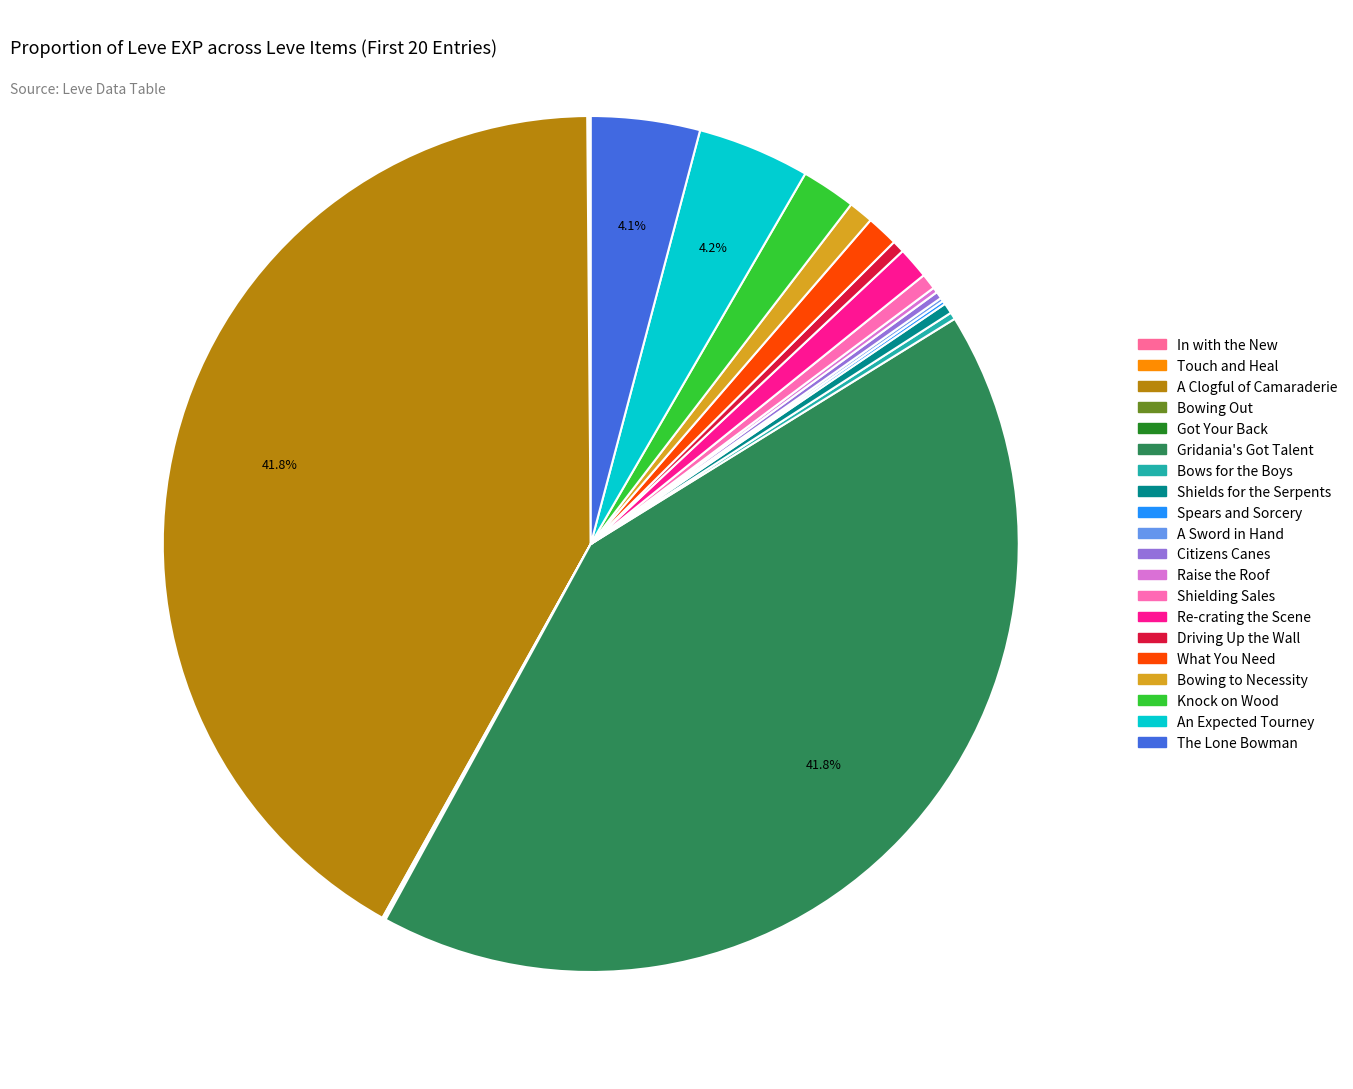

To the nearest percent, what is the average slice percentage?

5%